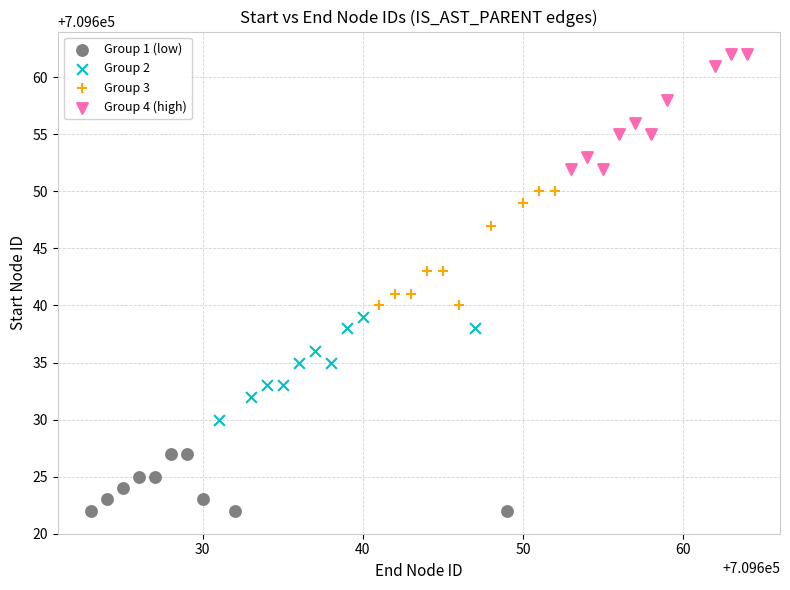

Which series contains the lowest Y value?

Group 1 (low)